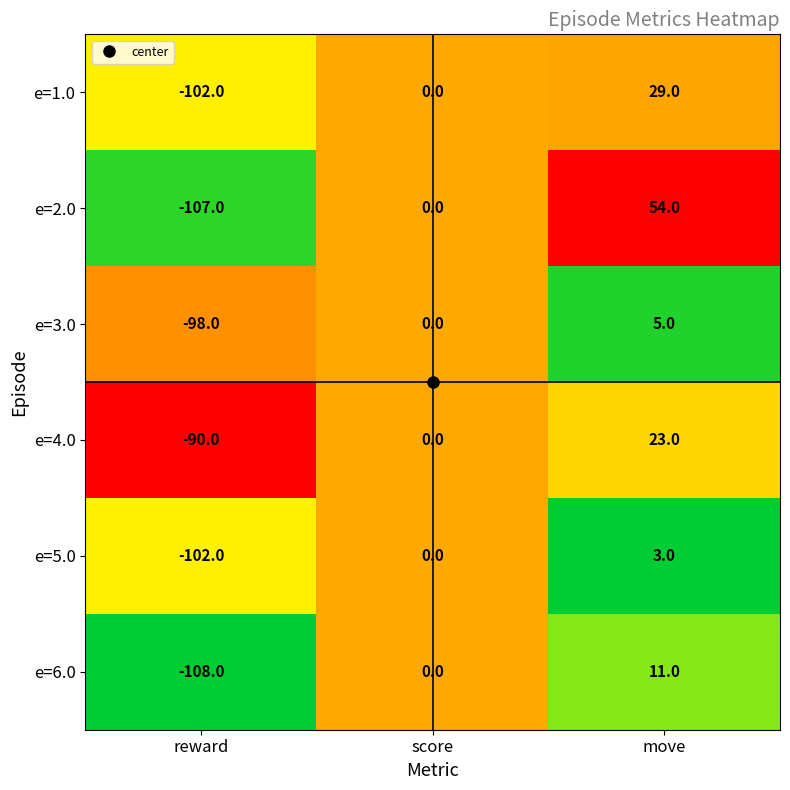

Is it true that e=5.0 equals 4 at move?

False